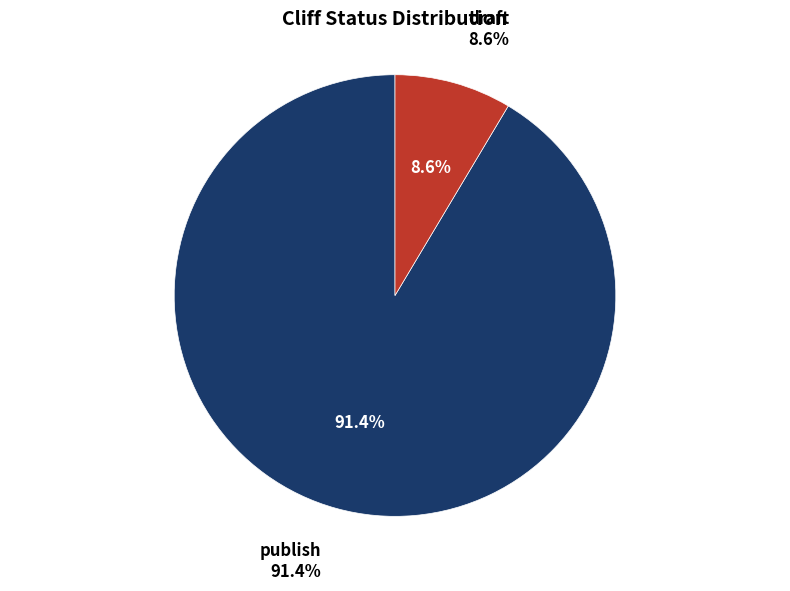

Is there a majority slice in this chart?

Yes